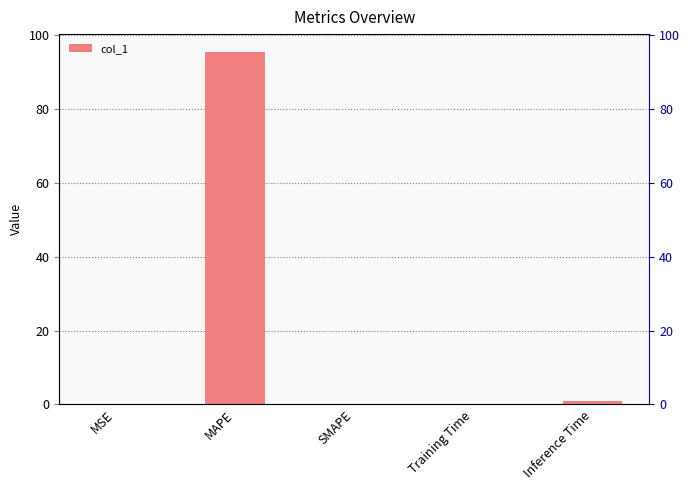

What is the difference between the second highest and minimum values?

0.9